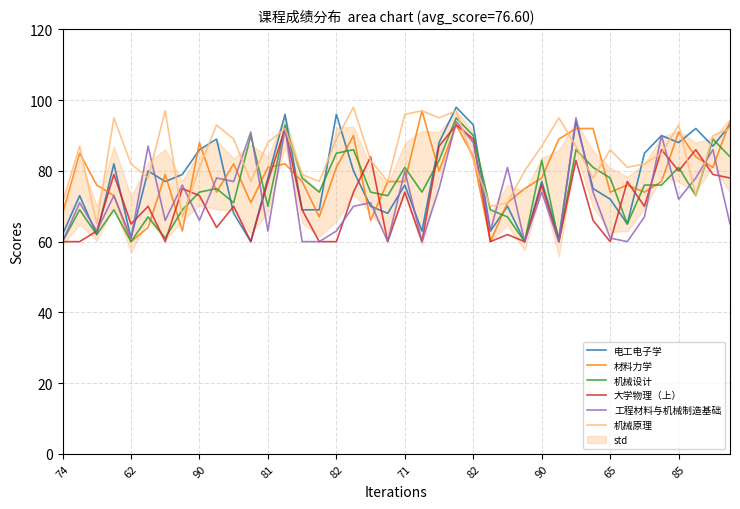

Is it true that 材料力学 equals 124 at 10?

False